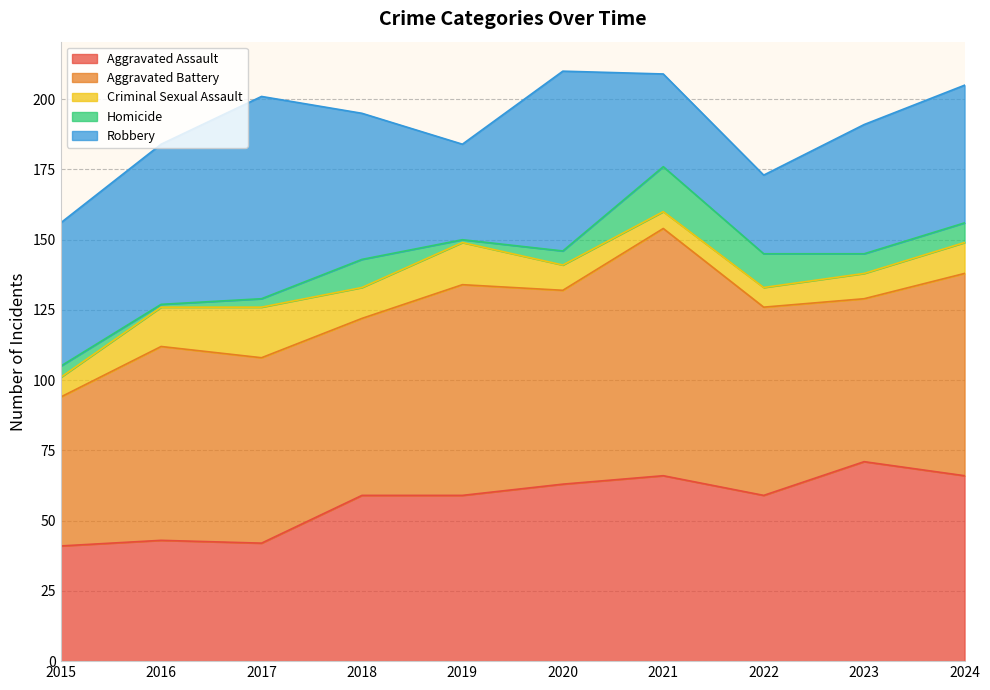

What is the sum of all Aggravated Battery values?

680